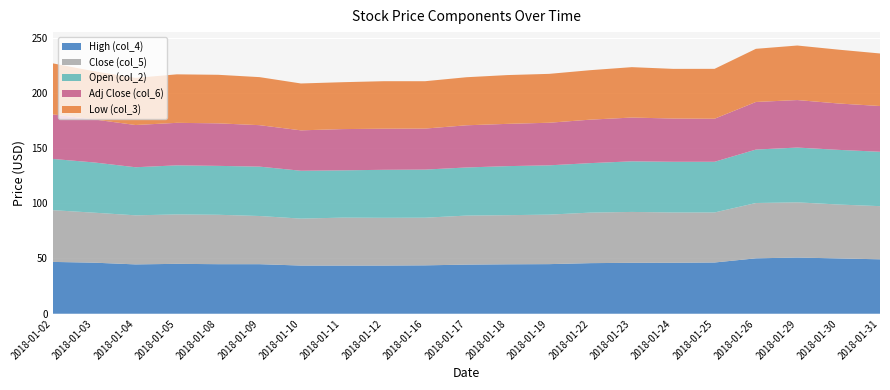

Reading left to right, list all the values displayed in this chart.

High (col_4): 2018-01-02=46.9	2018-01-03=46.2	2018-01-04=44.6	2018-01-05=45.1	2018-01-08=44.8	2018-01-09=44.8	2018-01-10=43.6	2018-01-11=43.6	2018-01-12=43.6	2018-01-16=43.8	2018-01-17=44.5	2018-01-18=44.7	2018-01-19=44.9	2018-01-22=45.8	2018-01-23=46.1	2018-01-24=46.1	2018-01-25=46.4	2018-01-26=50.1	2018-01-29=50.9	2018-01-30=50.1	2018-01-31=49.2
Close (col_5): 2018-01-02=46.9	2018-01-03=45.3	2018-01-04=44.4	2018-01-05=44.7	2018-01-08=44.7	2018-01-09=43.6	2018-01-10=42.5	2018-01-11=43.4	2018-01-12=43.2	2018-01-16=43.1	2018-01-17=44.4	2018-01-18=44.5	2018-01-19=44.8	2018-01-22=45.8	2018-01-23=46.1	2018-01-24=45.5	2018-01-25=45.3	2018-01-26=50.1	2018-01-29=50.0	2018-01-30=48.8	2018-01-31=48.1
Open (col_2): 2018-01-02=46.4	2018-01-03=45.5	2018-01-04=43.5	2018-01-05=44.4	2018-01-08=44.3	2018-01-09=44.7	2018-01-10=43.3	2018-01-11=42.8	2018-01-12=43.5	2018-01-16=43.5	2018-01-17=43.5	2018-01-18=44.4	2018-01-19=44.6	2018-01-22=44.8	2018-01-23=45.8	2018-01-24=45.9	2018-01-25=45.9	2018-01-26=48.4	2018-01-29=49.6	2018-01-30=49.5	2018-01-31=49.2
Adj Close (col_6): 2018-01-02=40.3	2018-01-03=38.9	2018-01-04=38.2	2018-01-05=38.5	2018-01-08=38.5	2018-01-09=37.5	2018-01-10=36.6	2018-01-11=37.4	2018-01-12=37.2	2018-01-16=37.1	2018-01-17=38.2	2018-01-18=38.3	2018-01-19=38.6	2018-01-22=39.4	2018-01-23=39.6	2018-01-24=39.2	2018-01-25=39.0	2018-01-26=43.1	2018-01-29=43.0	2018-01-30=42.0	2018-01-31=41.4
Low (col_3): 2018-01-02=46.2	2018-01-03=43.6	2018-01-04=42.7	2018-01-05=43.9	2018-01-08=44.0	2018-01-09=43.5	2018-01-10=42.4	2018-01-11=42.5	2018-01-12=43.0	2018-01-16=42.9	2018-01-17=43.5	2018-01-18=44.2	2018-01-19=44.2	2018-01-22=44.8	2018-01-23=45.6	2018-01-24=45.0	2018-01-25=45.2	2018-01-26=48.1	2018-01-29=49.4	2018-01-30=48.7	2018-01-31=47.6